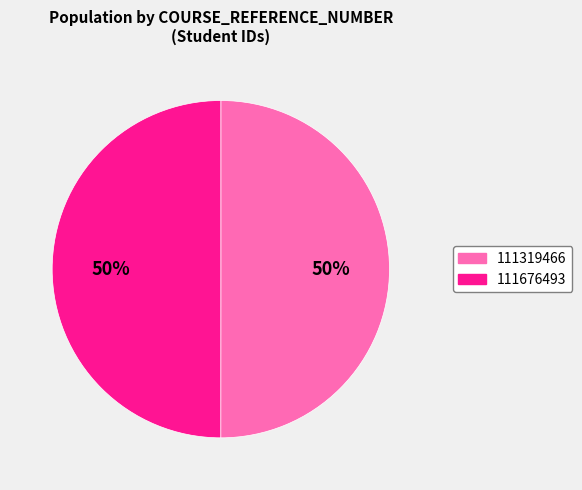

What is the ratio of the value at 111319466 to the value at 111676493?

1.0